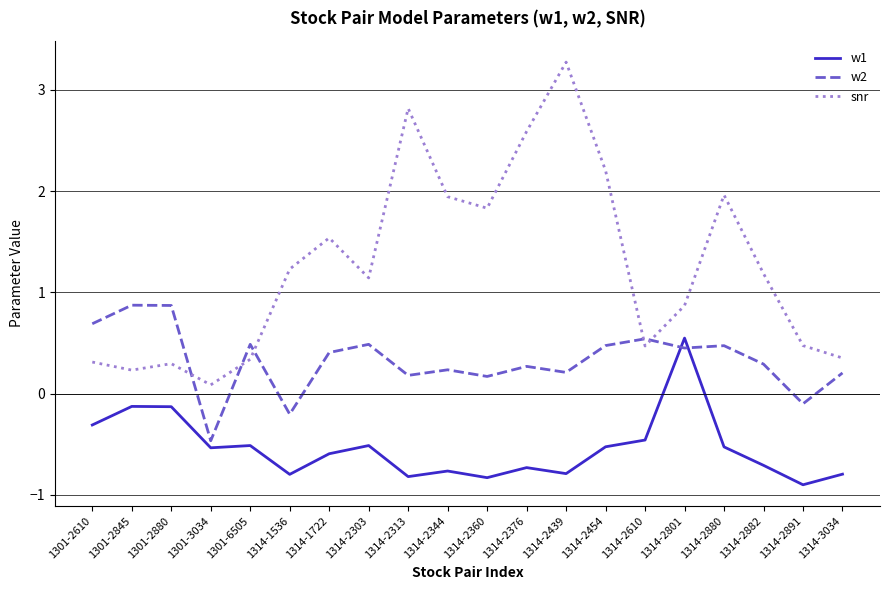

True or false: w1 has more than 0 interior local peaks.

True